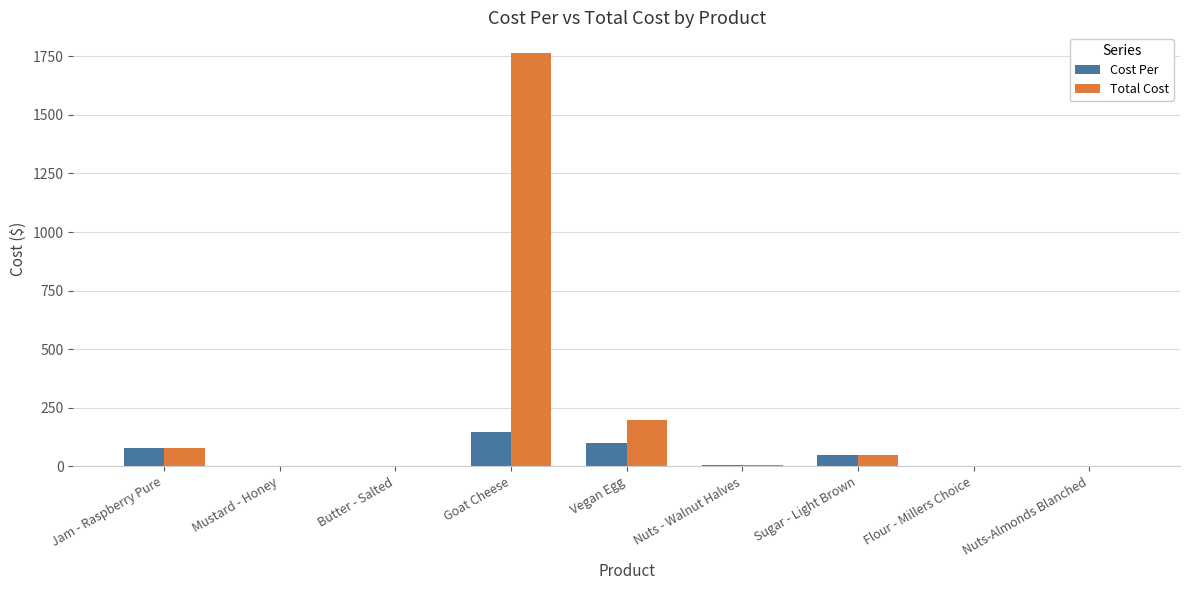

At which label does Total Cost reach its peak?

Goat Cheese